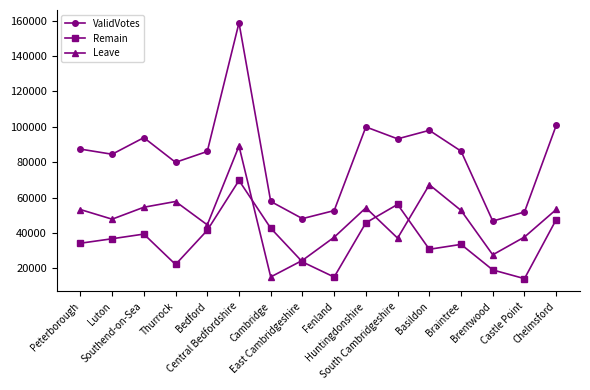

What is the approximate value of ValidVotes at Luton, to the nearest 50?

84500